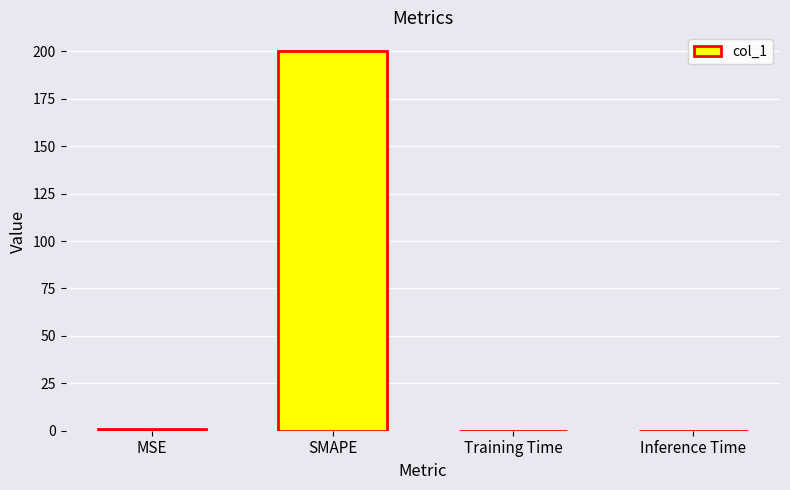

Which has a higher value, Training Time or SMAPE?

SMAPE